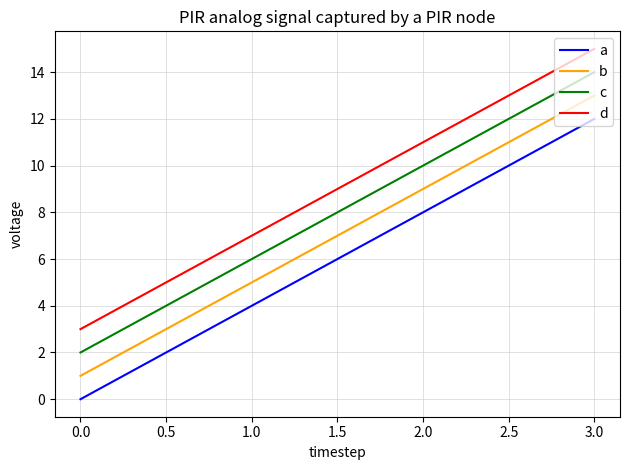

Which series has the largest total across all categories?

d